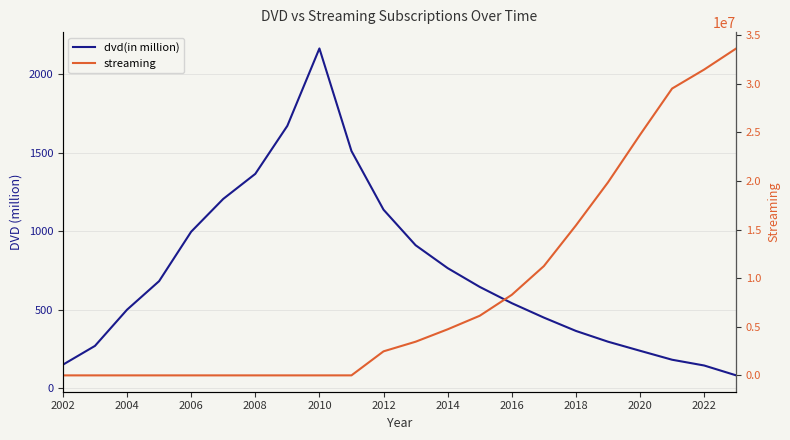

What is the difference between the streaming values at 2018 and 2006?

15428752.0